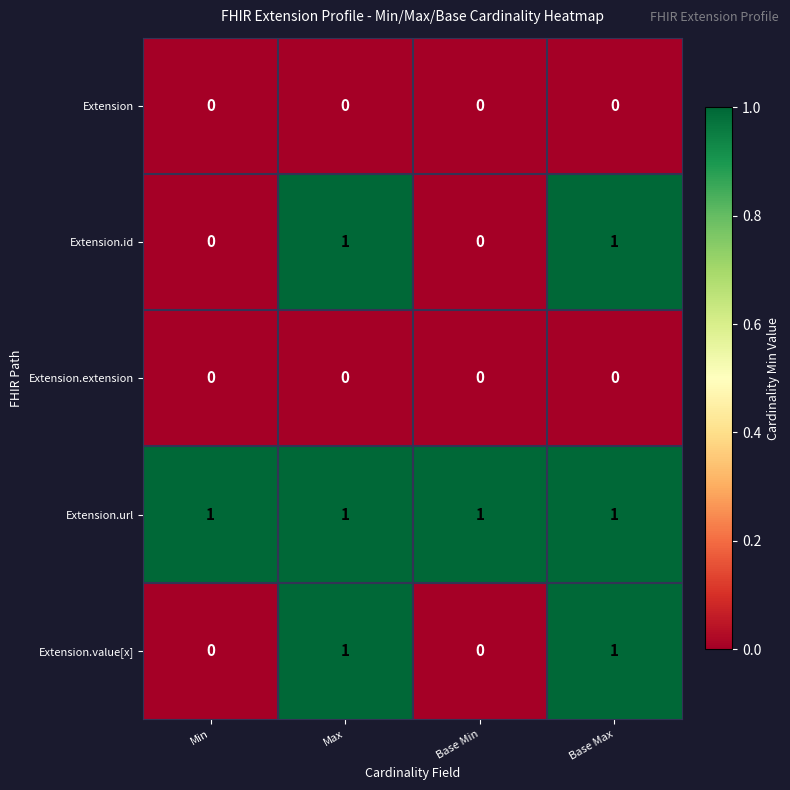

Which series has the largest total across all categories?

Extension.url